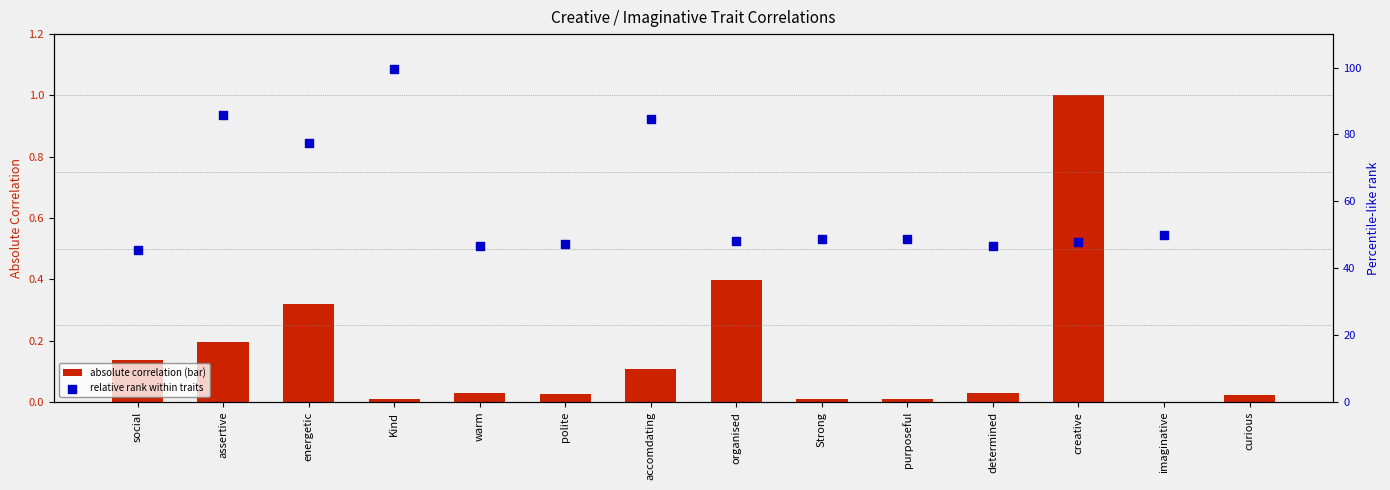

Which series reaches the minimum Y coordinate?

absolute correlation (bar)